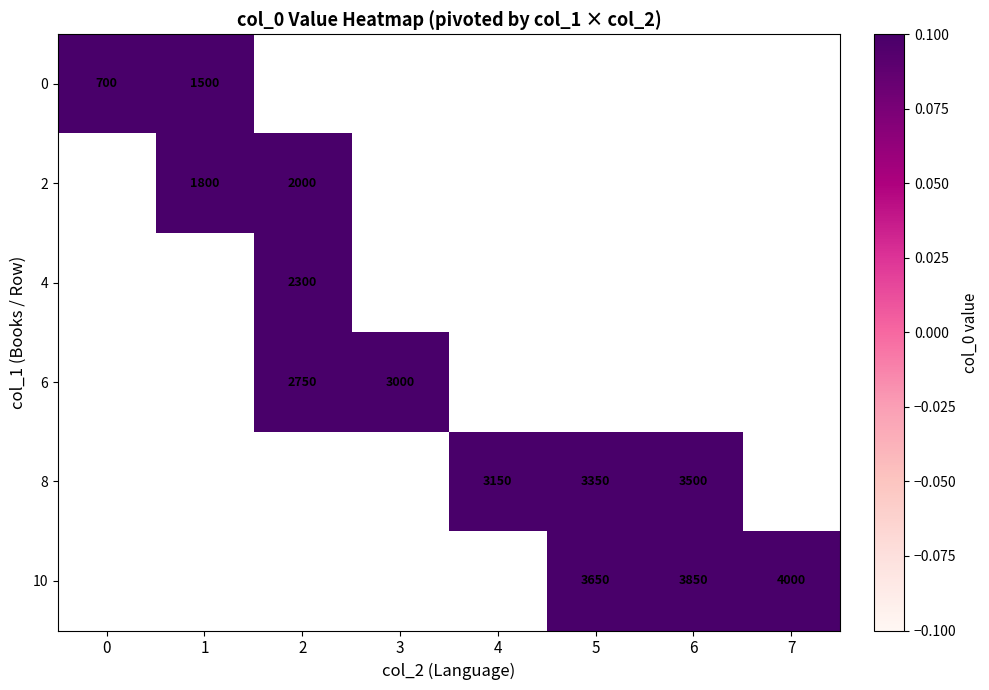

The value of 2 at 1 is 1800. True or false?

True